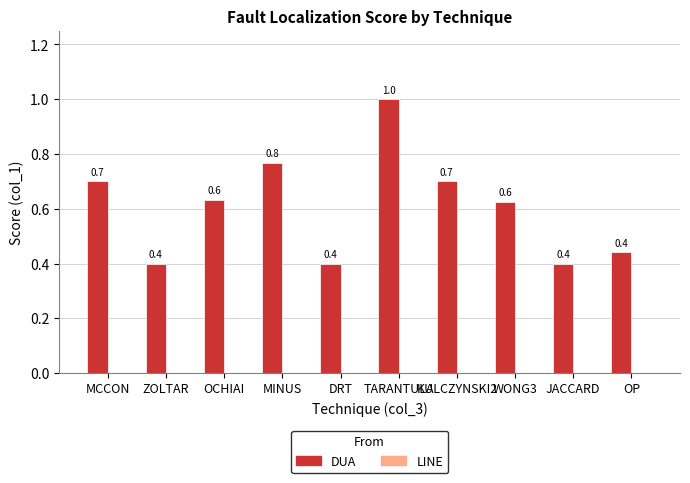

Does the chart contain stacked bars?

No